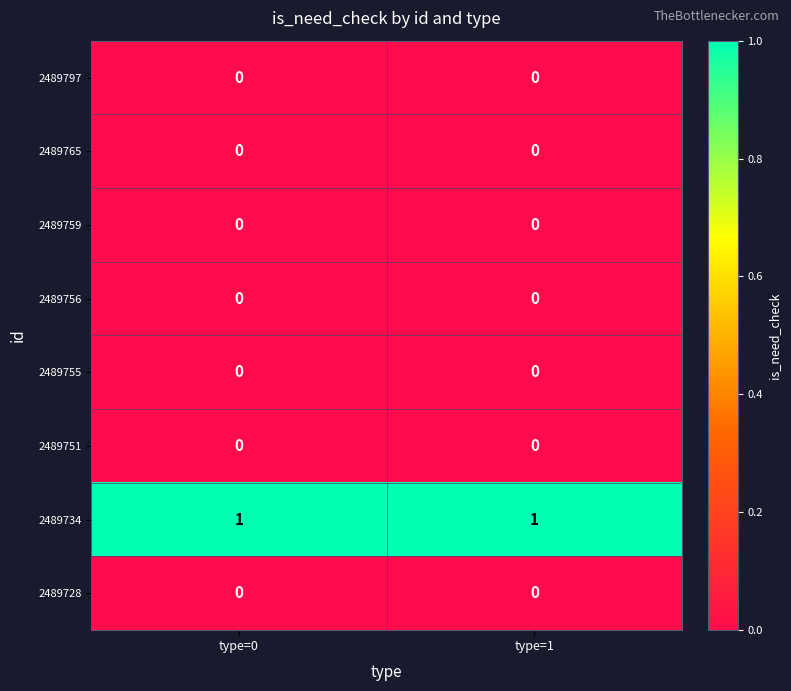

Reading left to right, extract all data points from this chart.

2489797: 0	0
2489765: 0	0
2489759: 0	0
2489756: 0	0
2489755: 0	0
2489751: 0	0
2489734: 1	1
2489728: 0	0